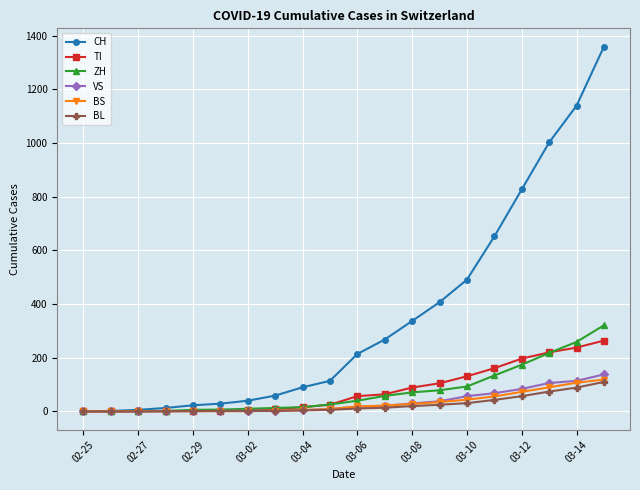

Which series has the widest spread of values?

CH